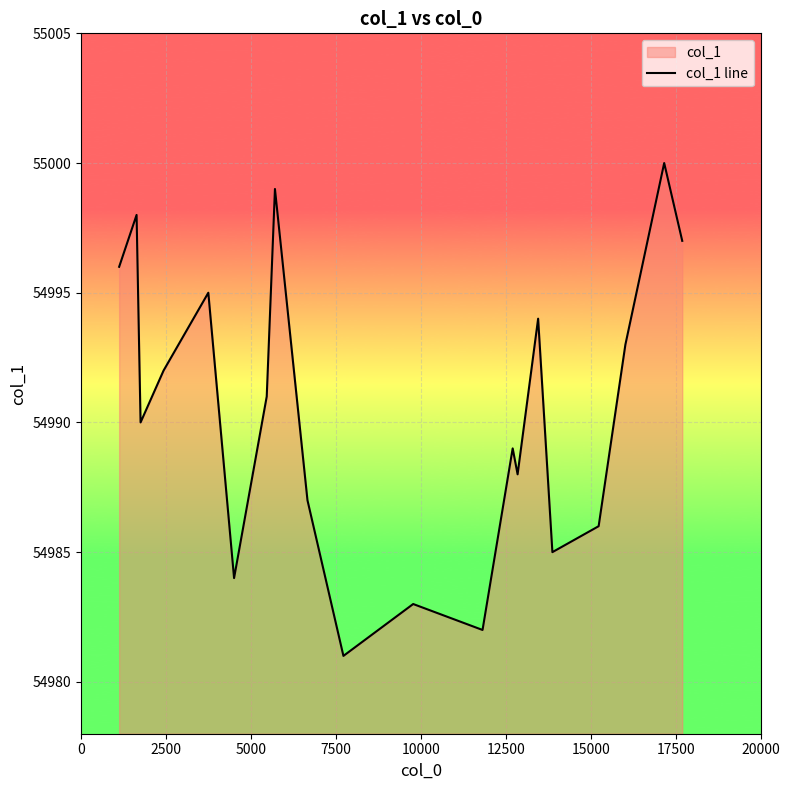

What is the maximum value shown in the chart?

55000